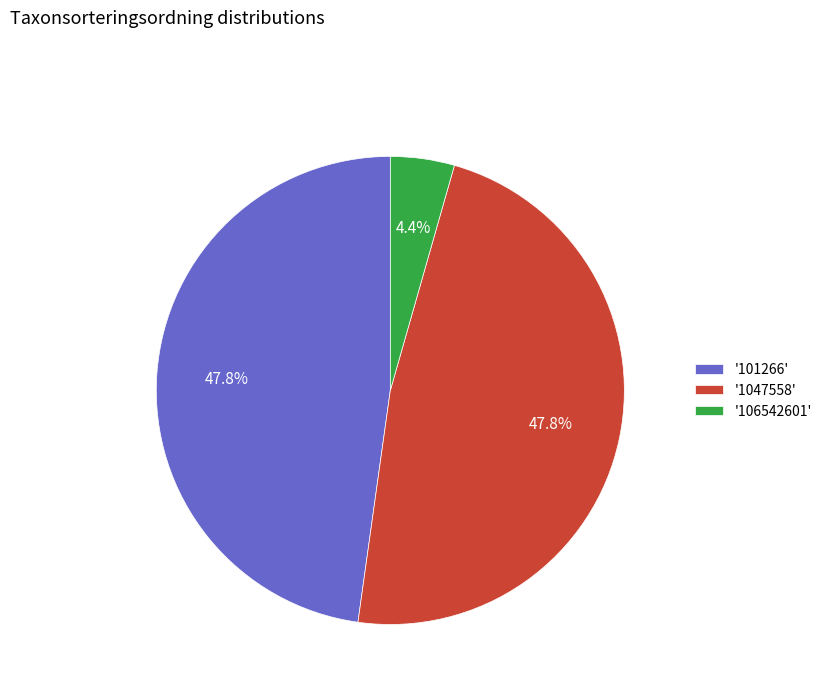

Does any single category account for the majority?

No